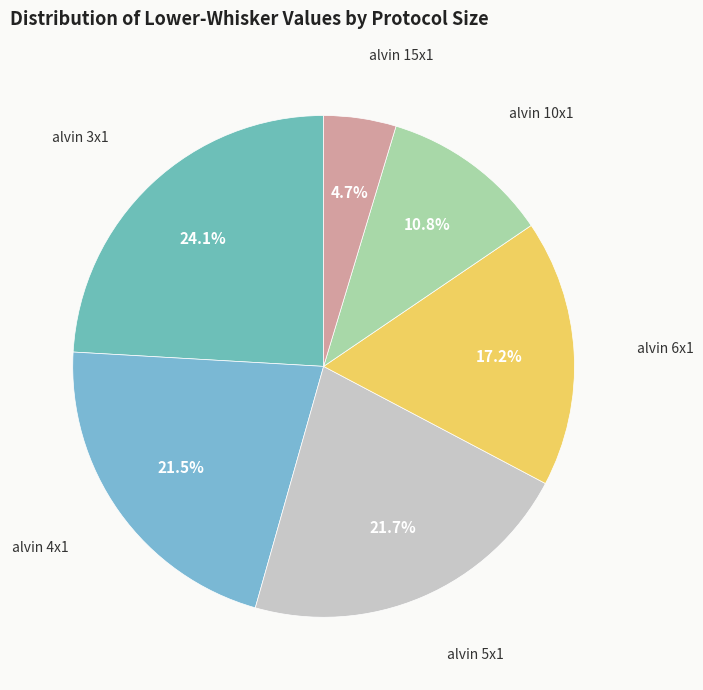

Which slice is the smallest?

alvin 15x1